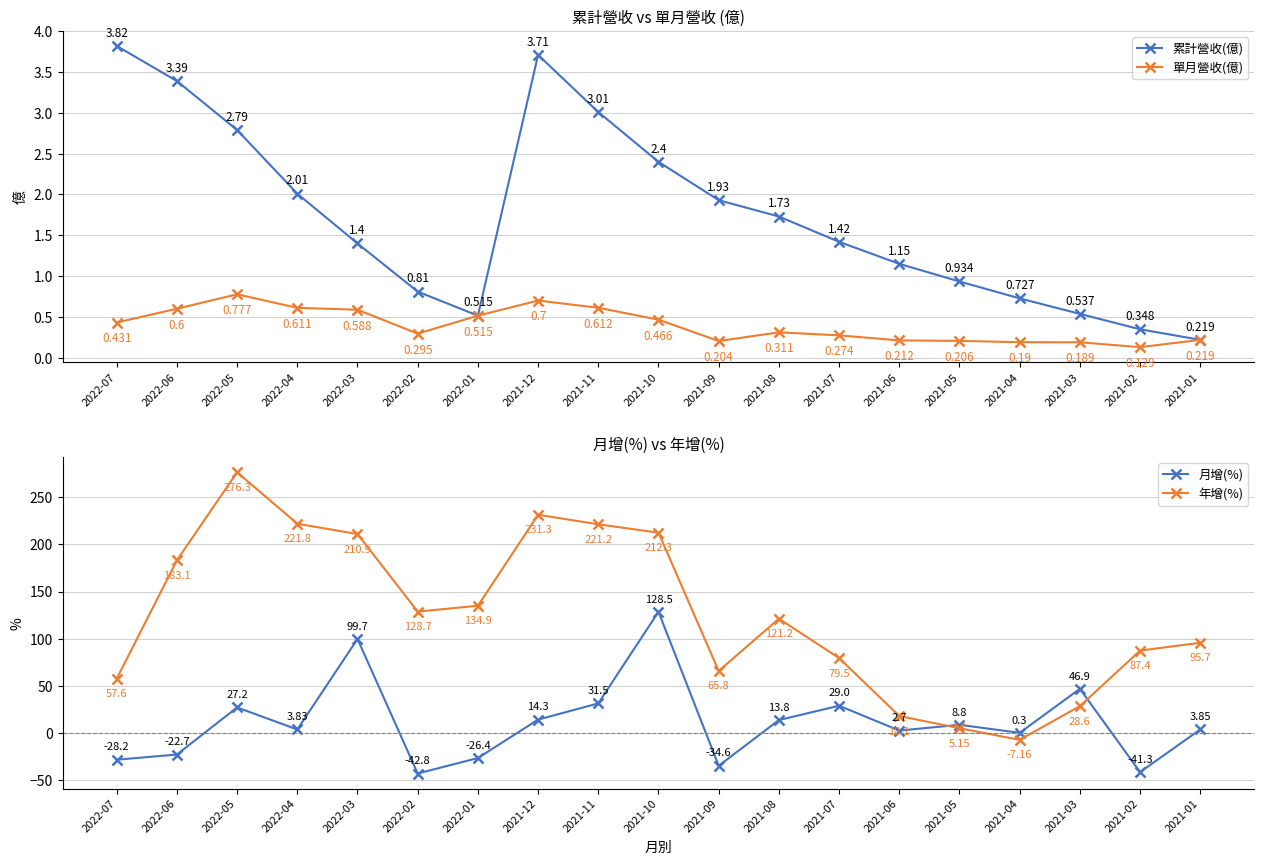

In 單月營收(億), how many points are higher than both neighbors (excluding endpoints)?

3